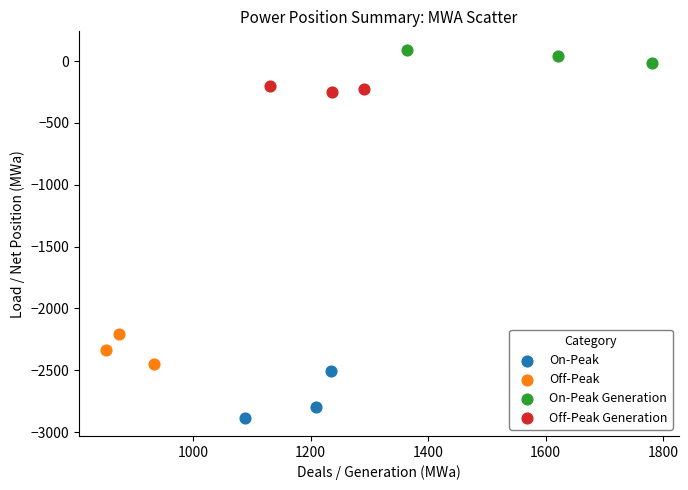

Which series contains the highest Y value?

On-Peak Generation